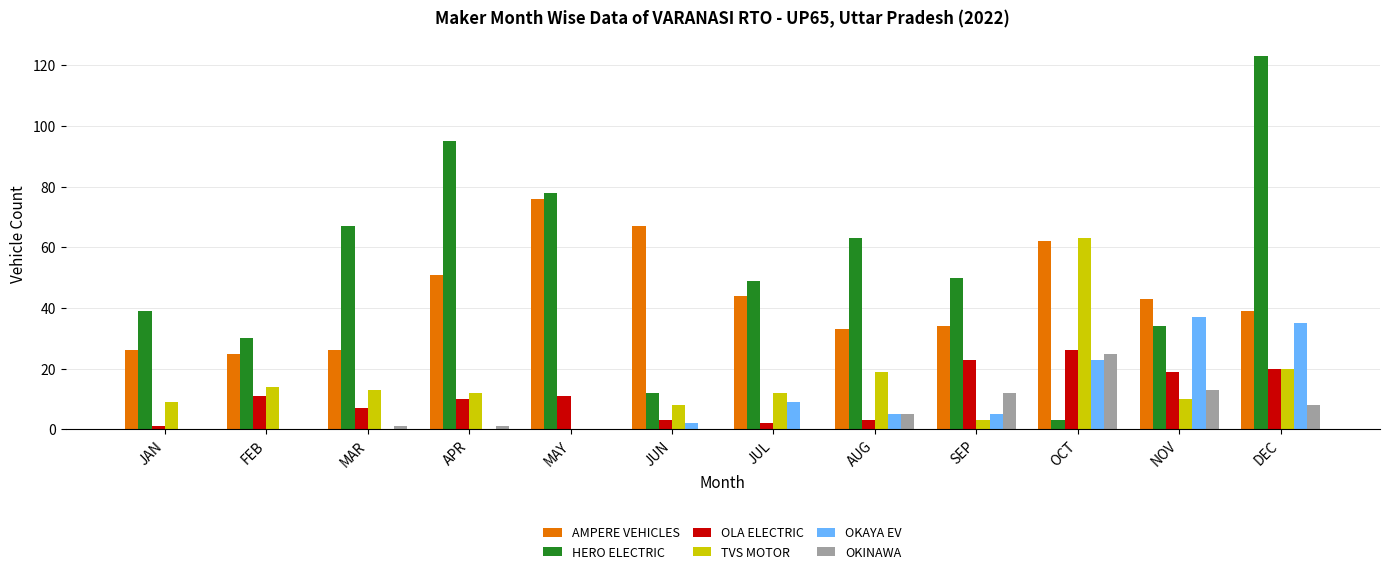

What is the sum of all TVS MOTOR values?

183